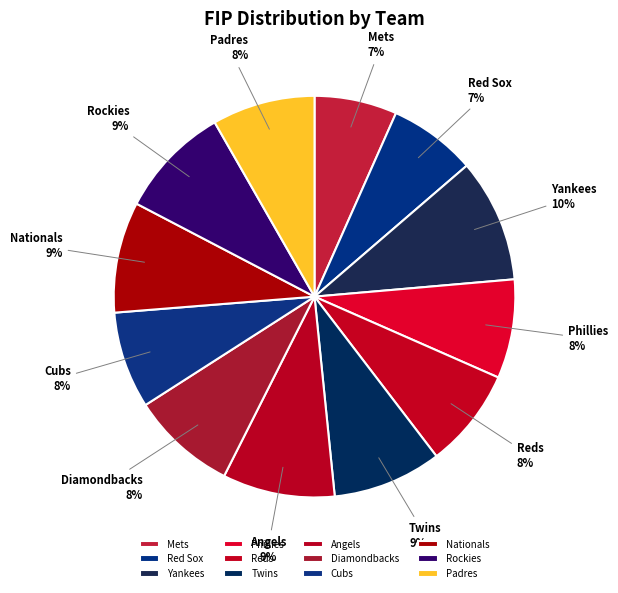

What percentage do Mets and Angels together represent?

15.7%